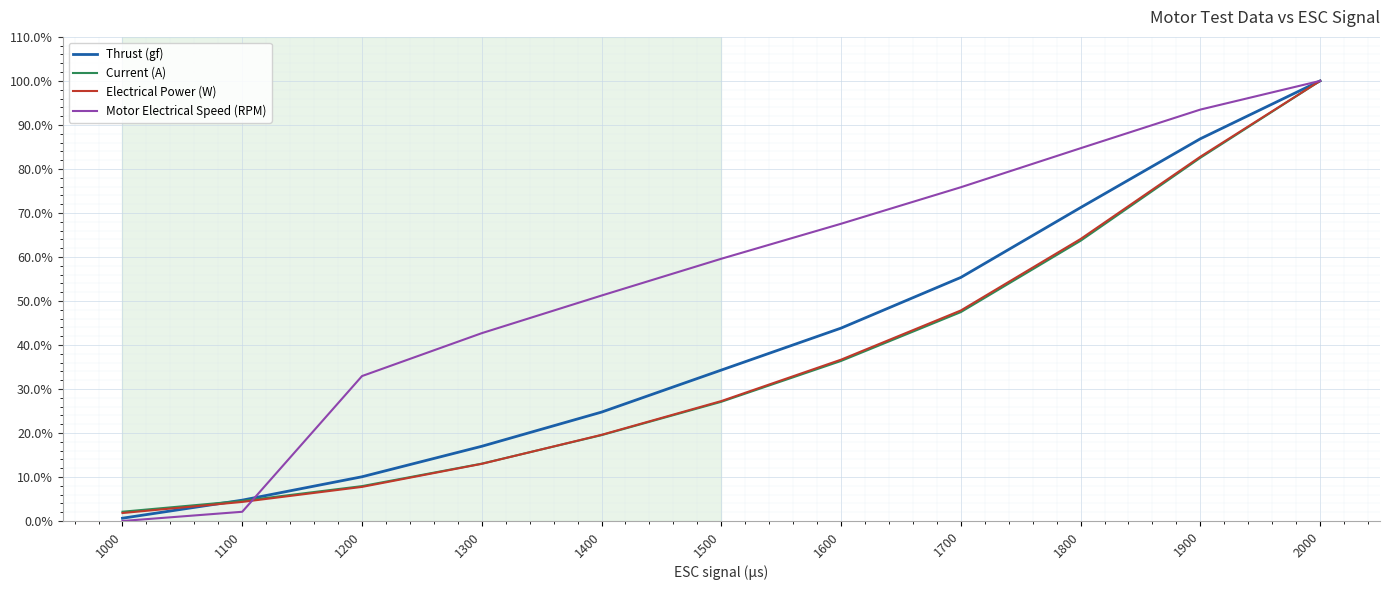

How many series are shown in this chart?

4